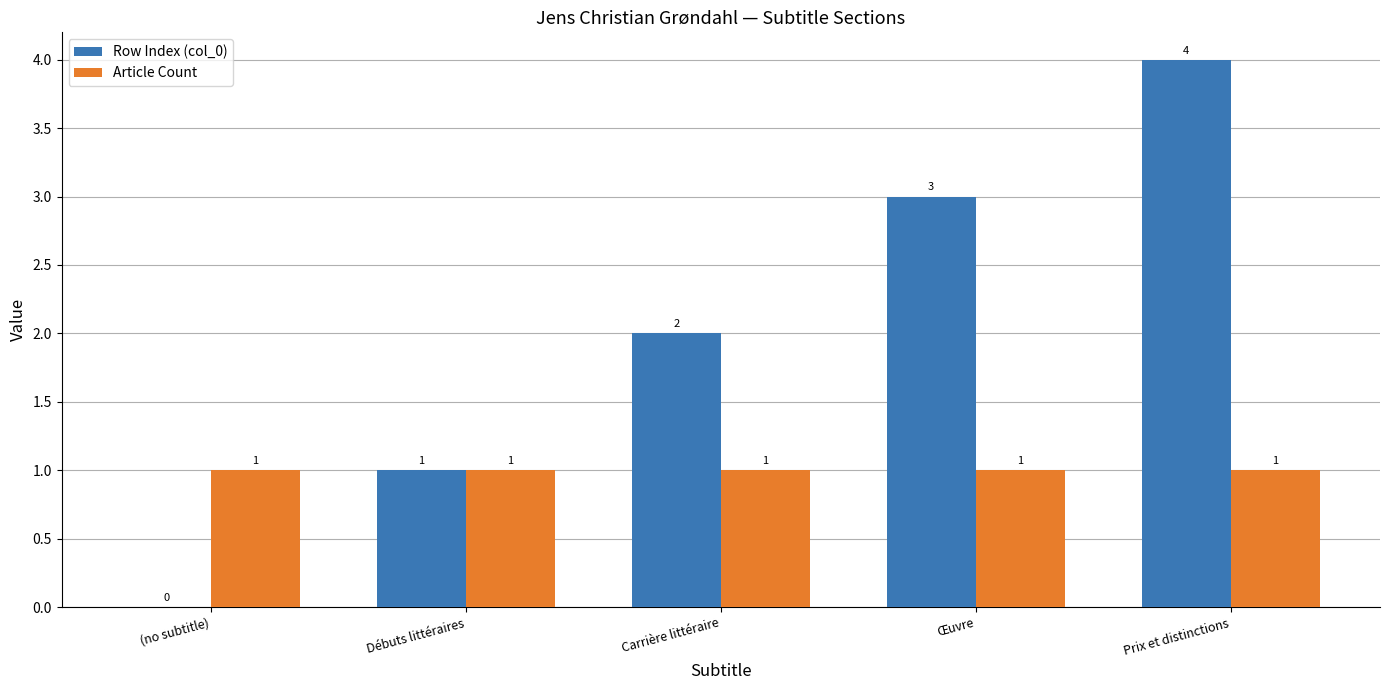

Are the bars grouped side by side (vs. stacked)?

Yes